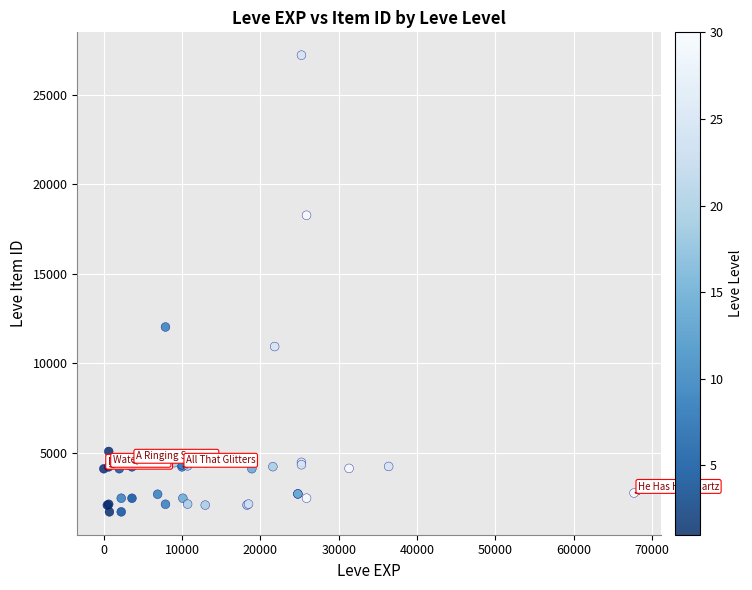

What Y value in the scatter plot is closest to 14448?

12018